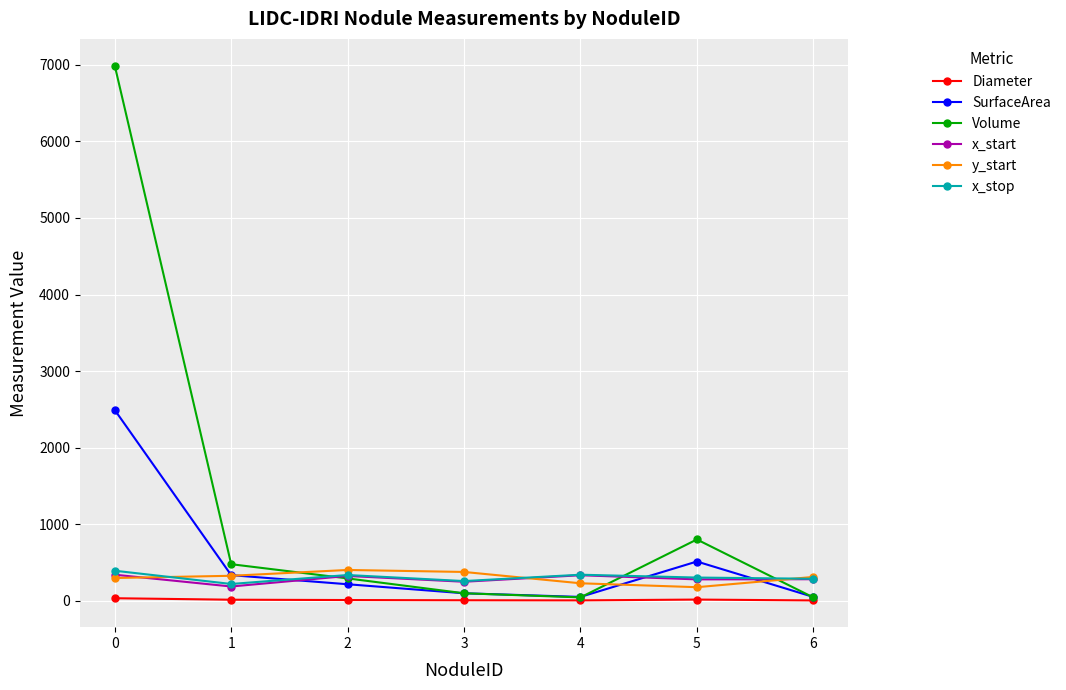

What is the value of the y_start point at the 6th from the left?

177.0